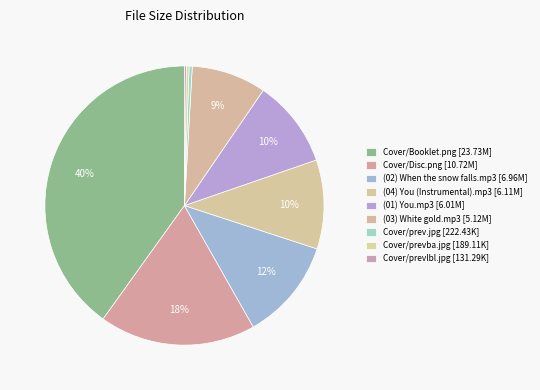

Which has a higher value, Cover/prev.jpg or Cover/Booklet.png?

Cover/Booklet.png